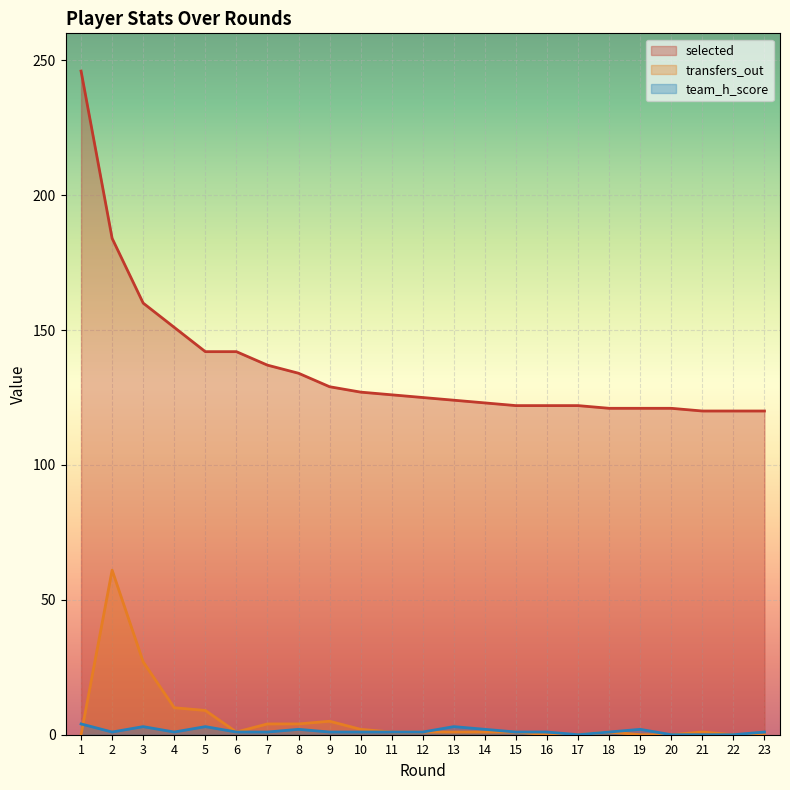

Which series has the widest spread of values?

selected